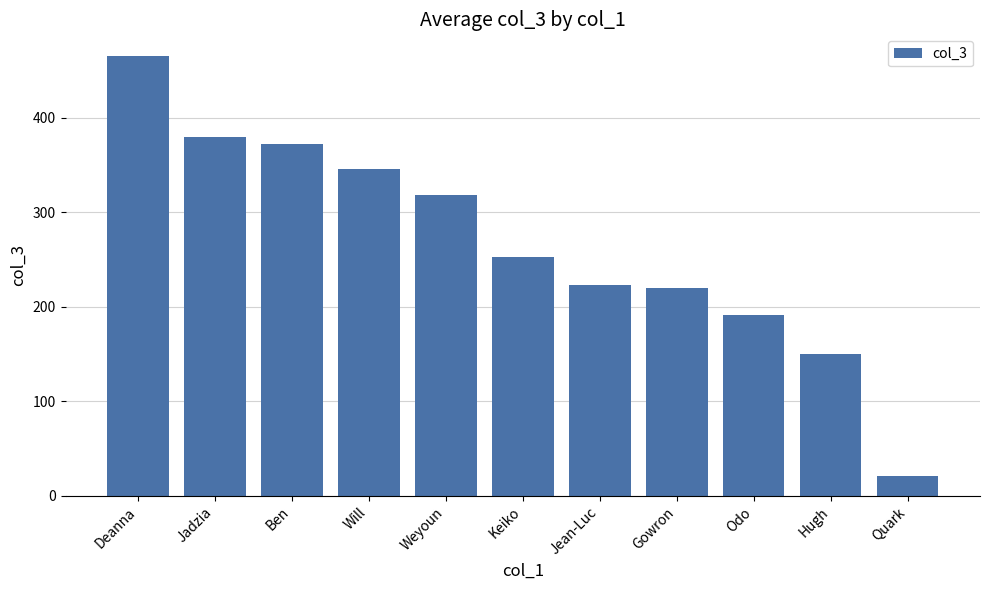

Reading left to right, transcribe all the data shown in this chart.

Deanna=465.0	Jadzia=380.0	Ben=372.0	Will=346.0	Weyoun=318.0	Keiko=253.0	Jean-Luc=223.0	Gowron=220.0	Odo=191.0	Hugh=150.3	Quark=21.0